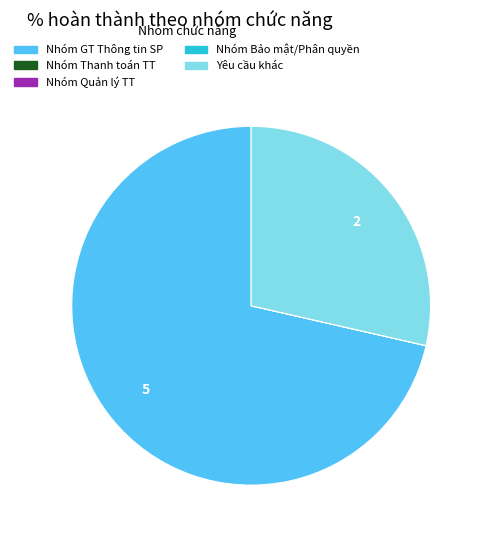

Is there a majority slice in this chart?

Yes